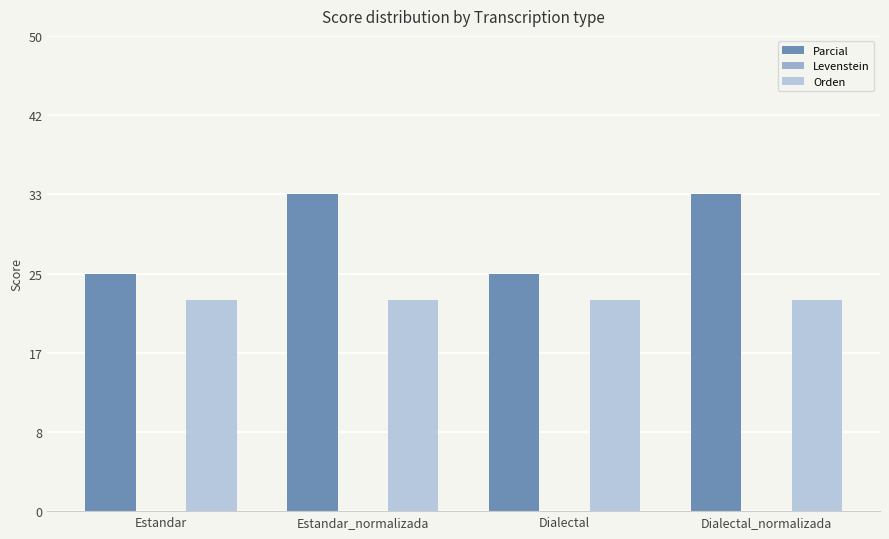

Count the number of data series in this chart.

2